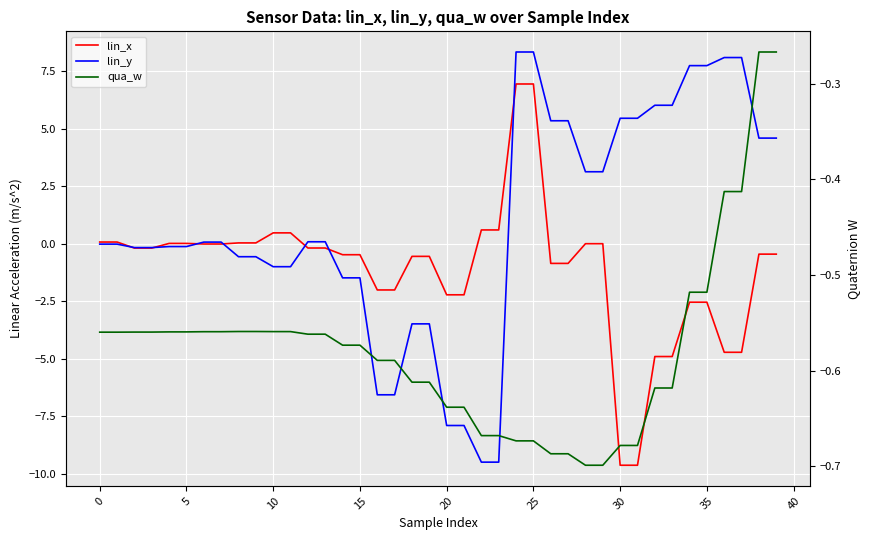

After their last crossing, which series has the higher values: lin_y or lin_x?

lin_y